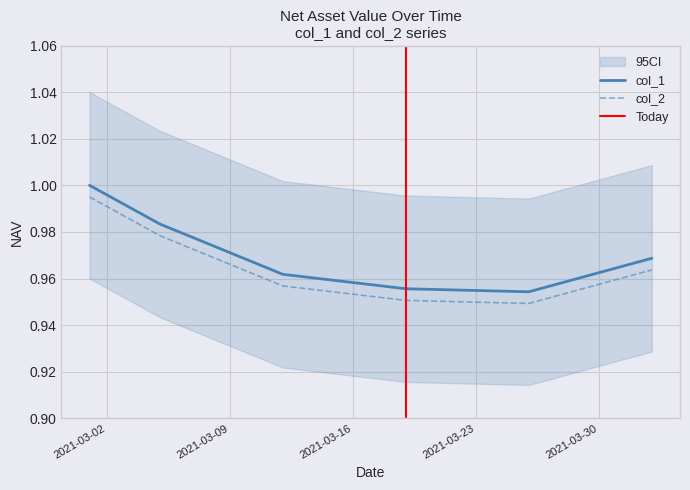

At 2021-04-02, list the series in order from largest to smallest.

col_1, col_2